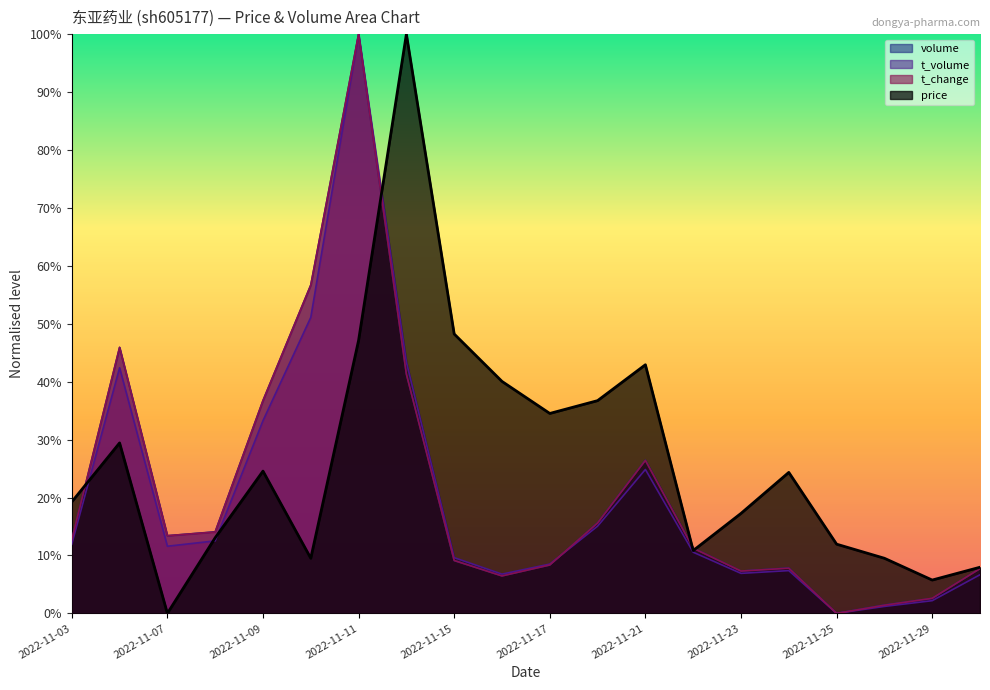

What is the highest value of the volume series?

100.0